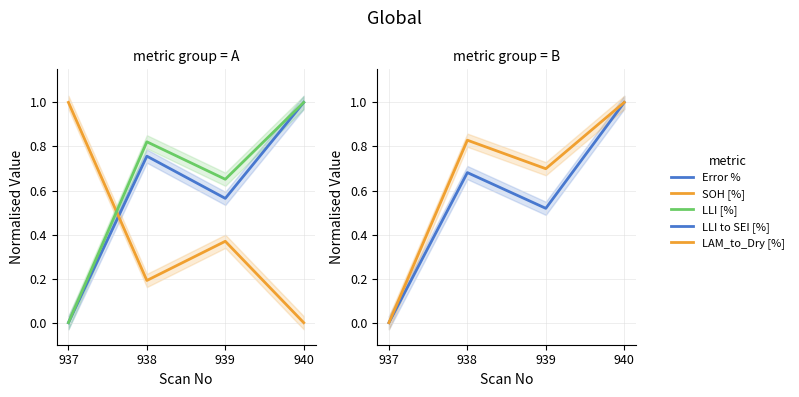

What is the value of the LLI to SEI [%] point at the 2nd from the left?

0.7